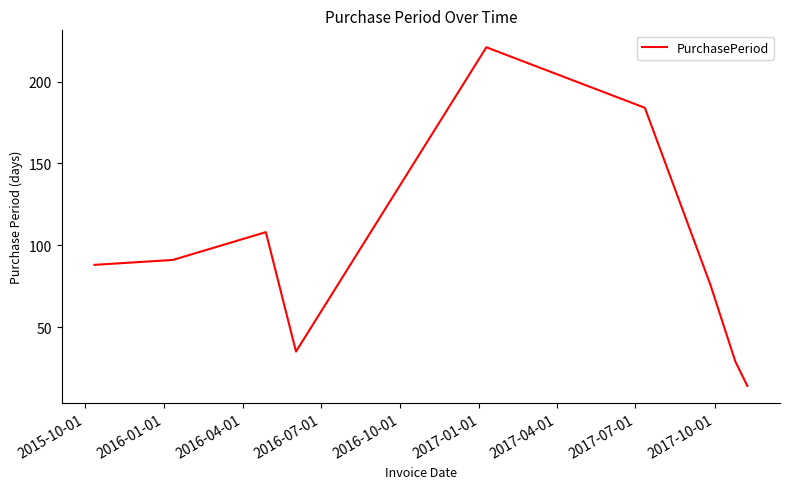

What is the maximum value shown in the chart?

221